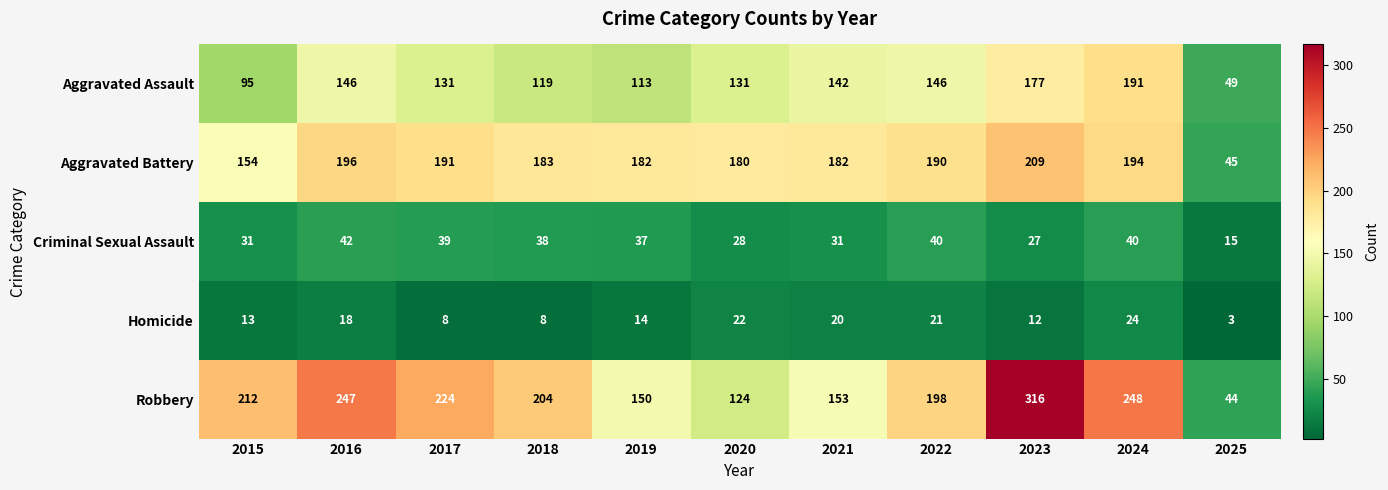

At which category is the sum across all series the highest?

2023